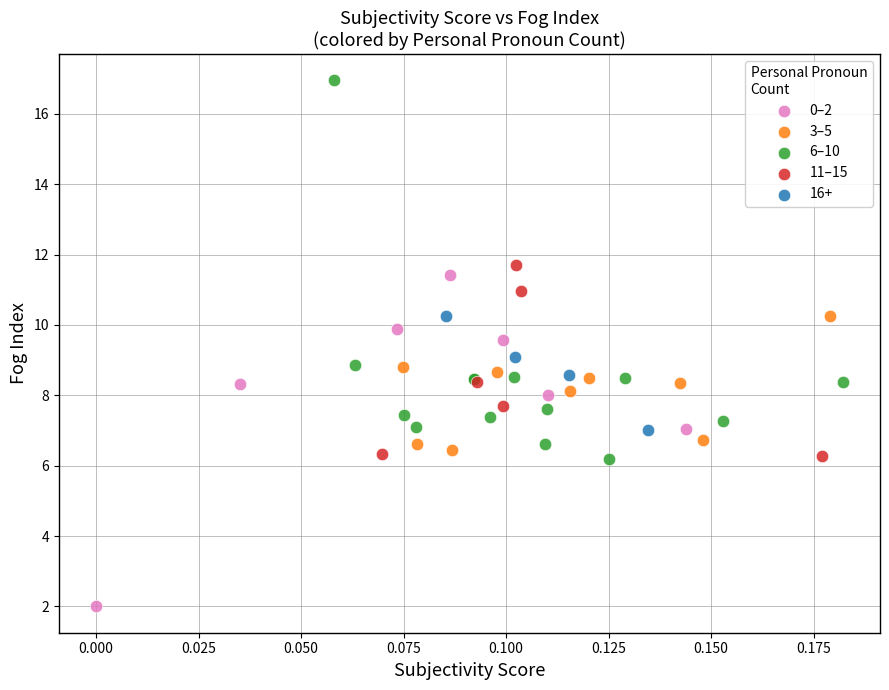

Which series reaches the minimum Y coordinate?

0–2